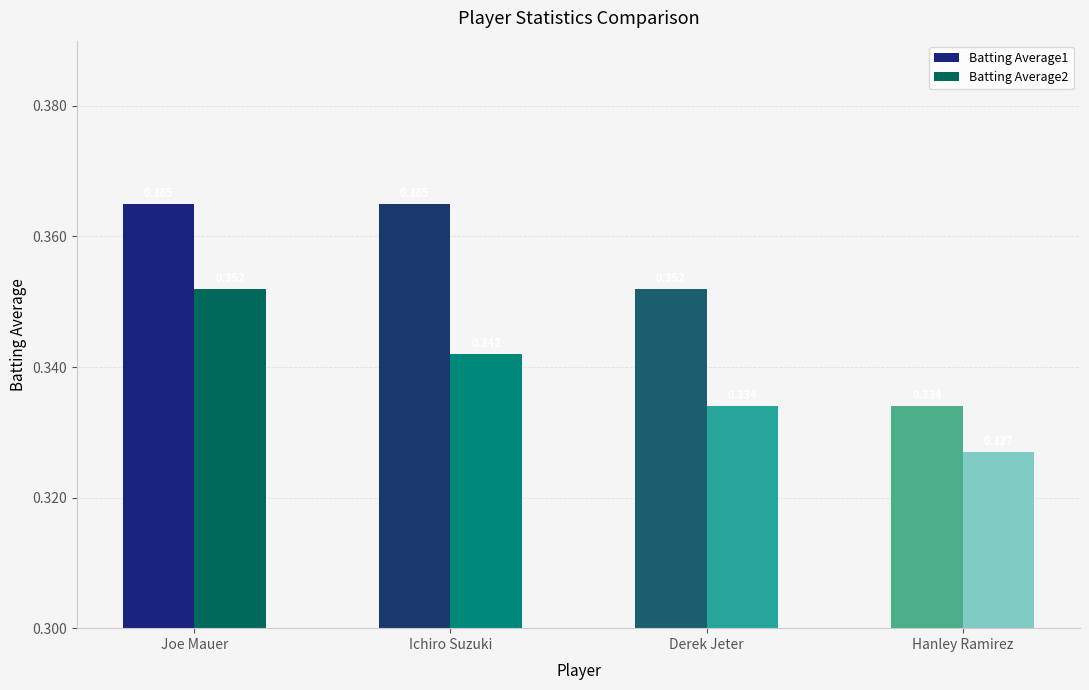

Rank the series by their maximum value, from highest to lowest.

Batting Average1, Batting Average2